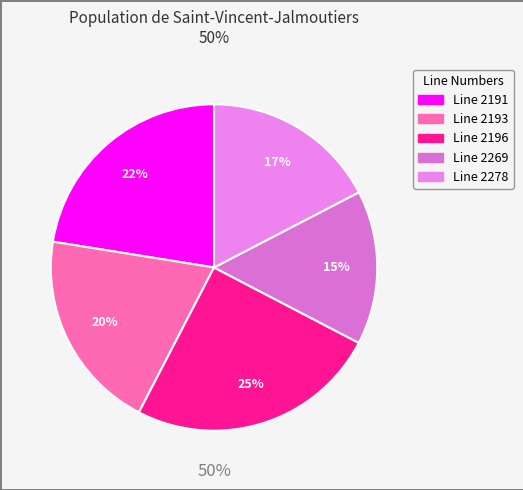

To the nearest percent, what is the average slice percentage?

20%